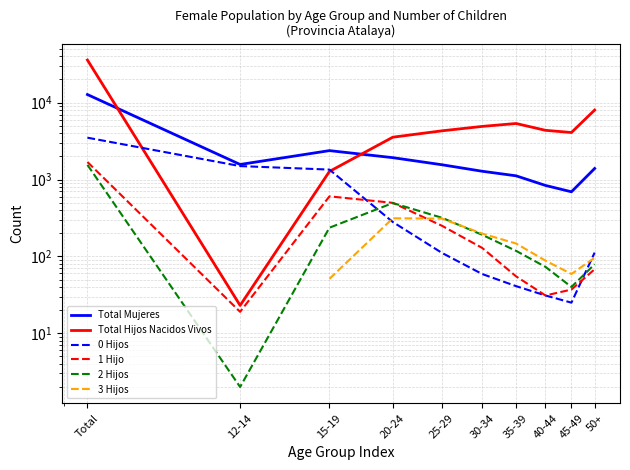

Rank the series at 20-24 from highest to lowest value.

Total Hijos Nacidos Vivos, Total Mujeres, 1 Hijo, 2 Hijos, 3 Hijos, 0 Hijos